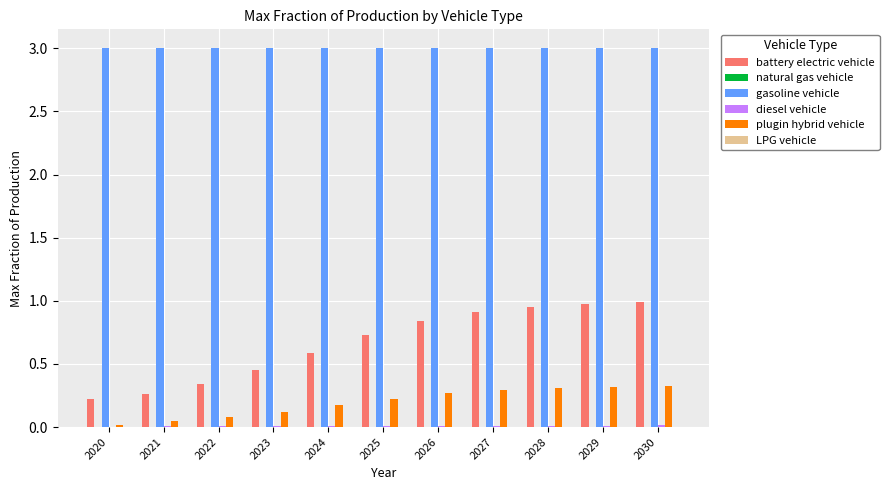

True or false: gasoline vehicle has a value of 1.3 at 2028.

False